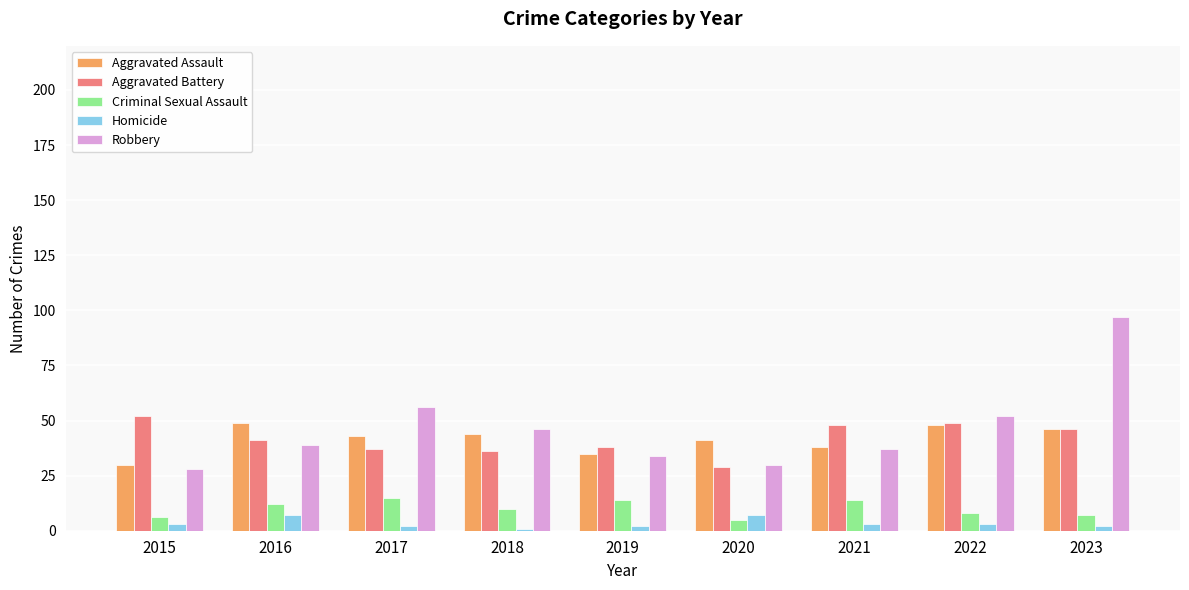

Which label corresponds to the largest value in the chart?

2023